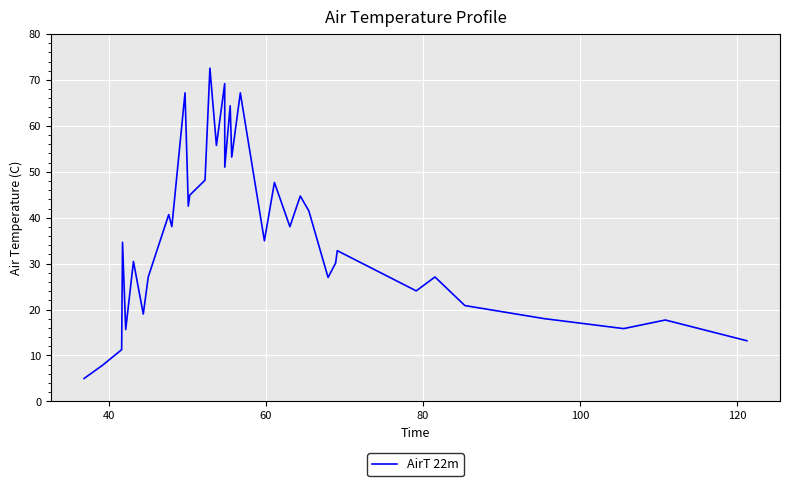

What is the difference between the maximum and minimum values?

67.6